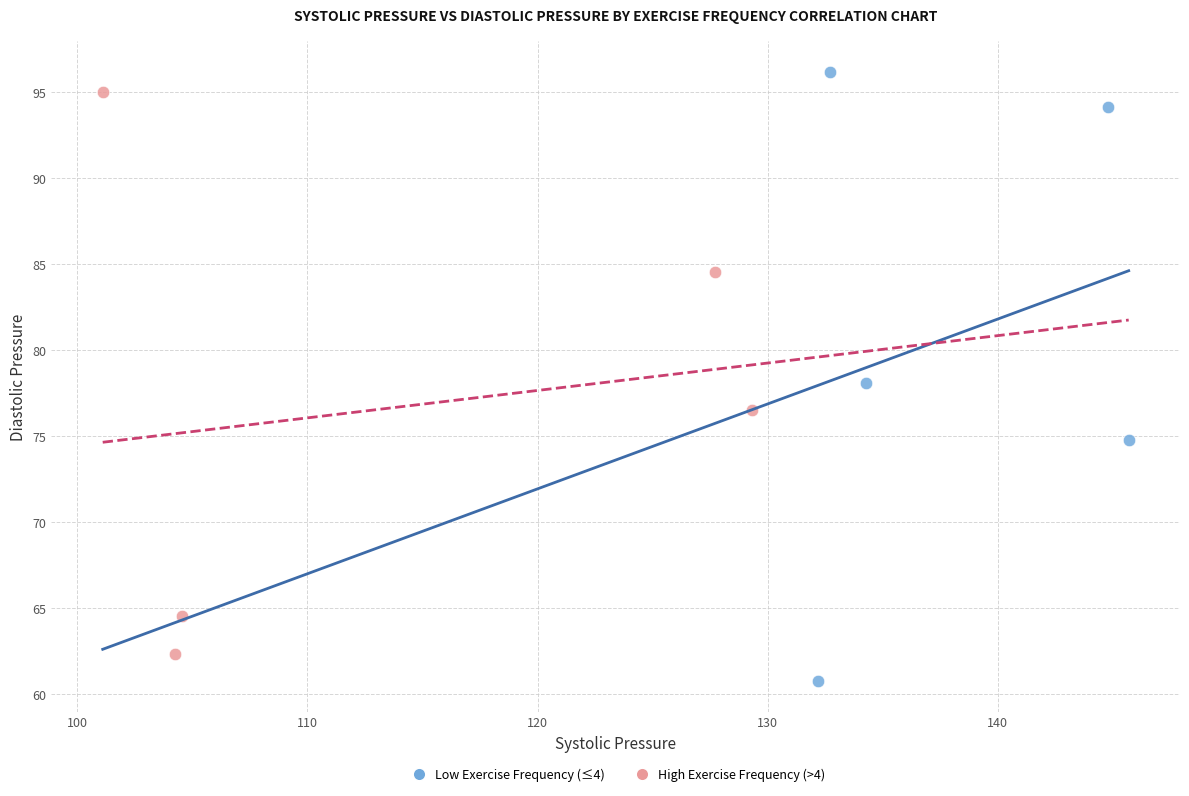

Which series contains the lowest Y value?

Low Exercise Frequency (≤4)